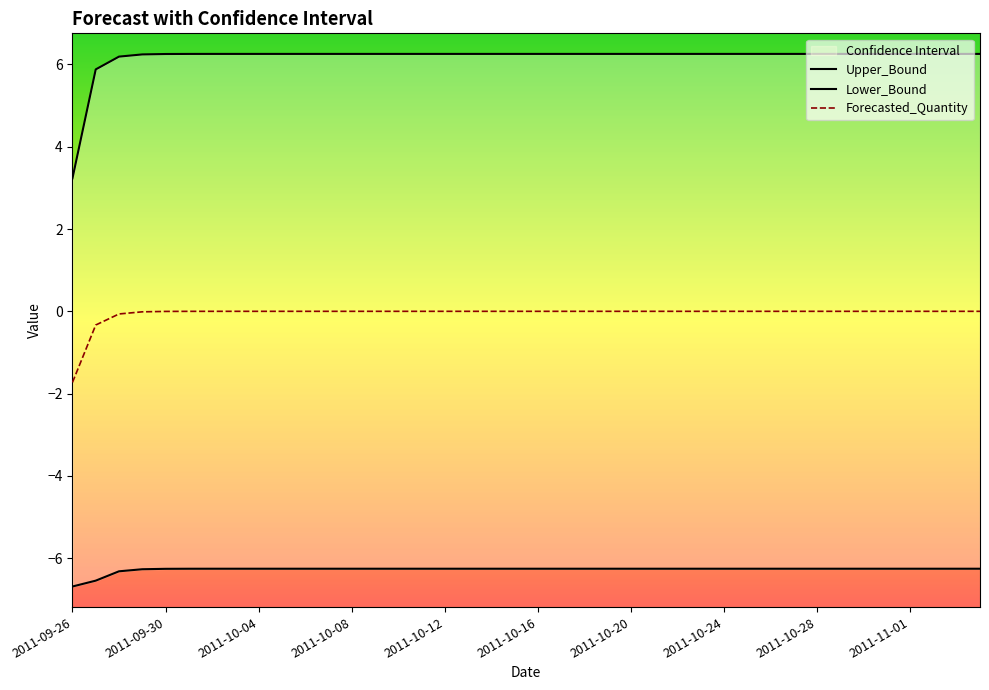

At how many categories does at least one series exceed 0?

40